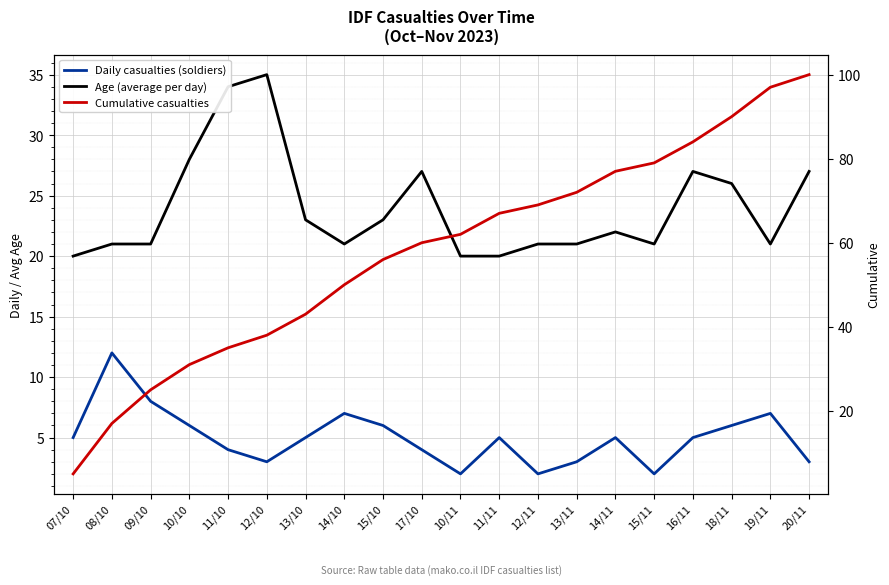

What are all the series names shown in the legend?

Daily casualties (soldiers), Age (average per day), Cumulative casualties